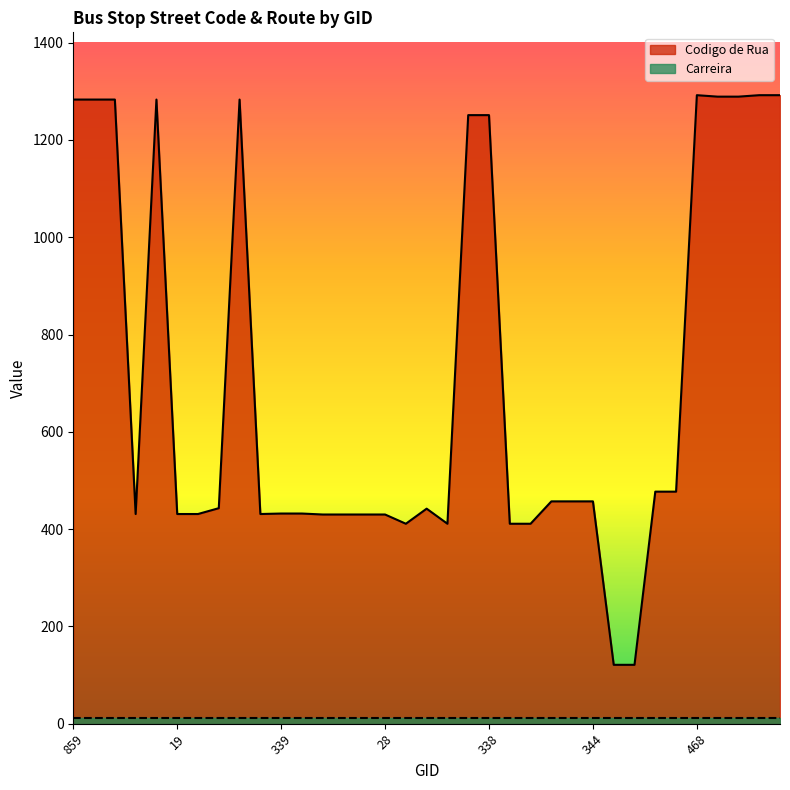

What is the maximum value shown in the chart?

1292